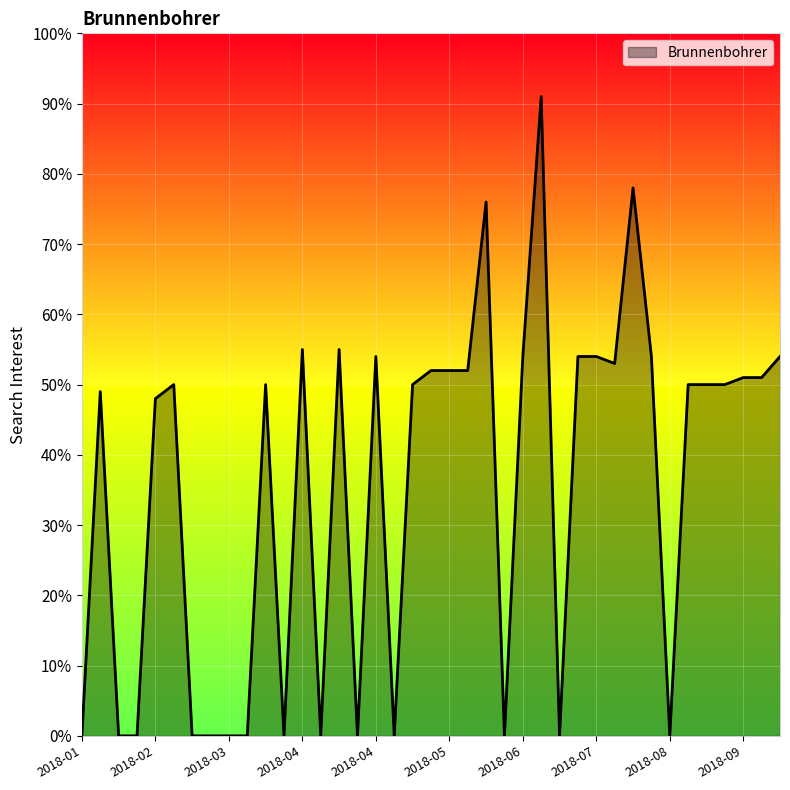

What is the greatest value displayed?

91